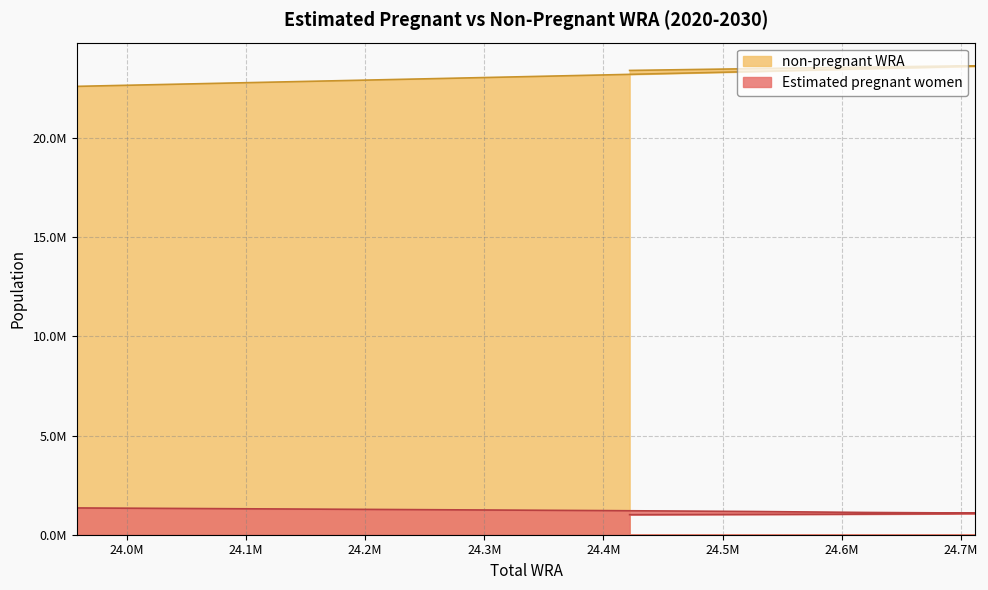

What is the smallest value displayed?

1011133.9